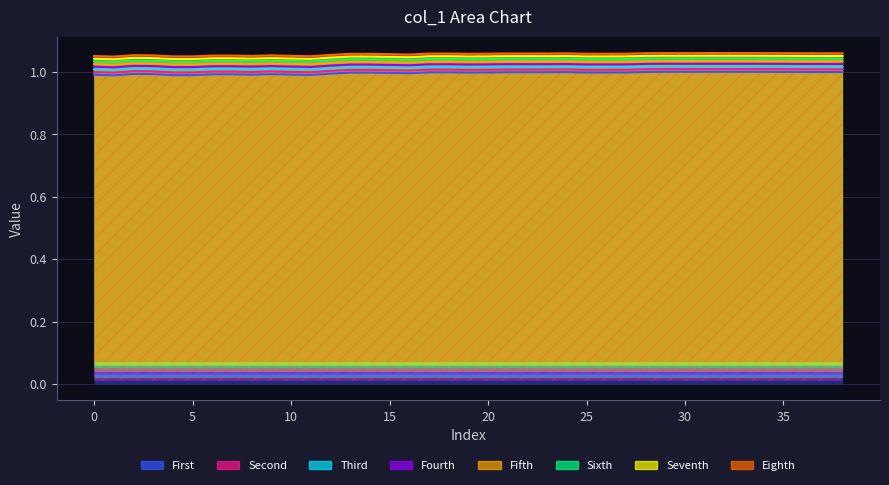

True or false: Seventh and Fifth intersect in this chart.

False